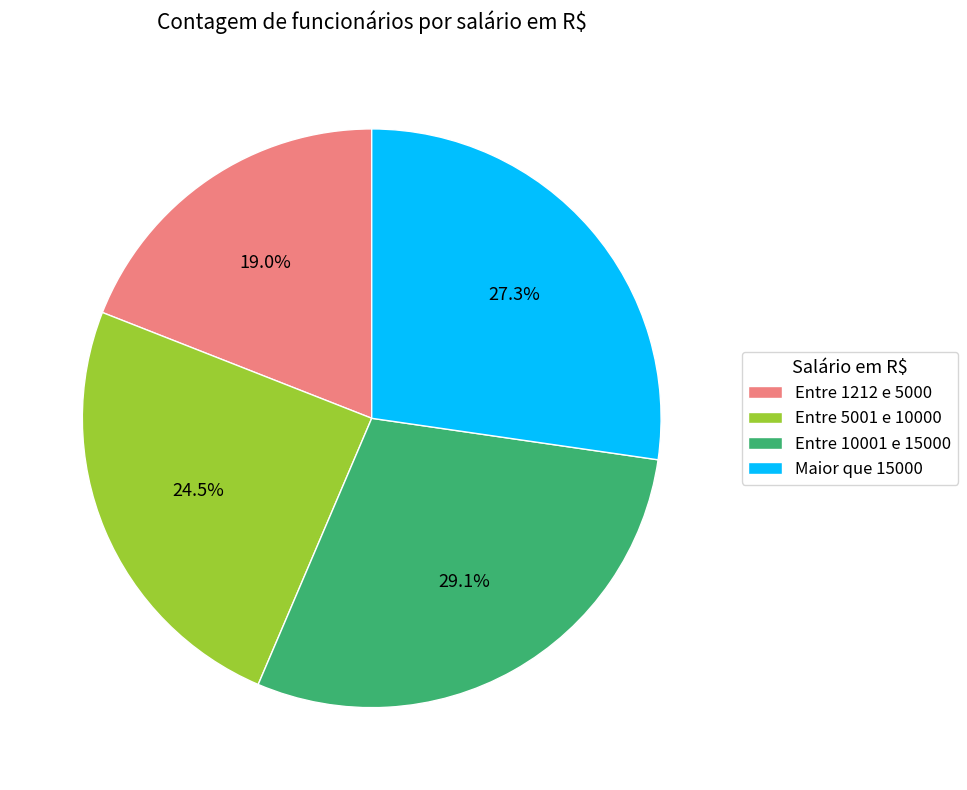

To the nearest percent, what percentage of the pie is Maior que 15000?

27%